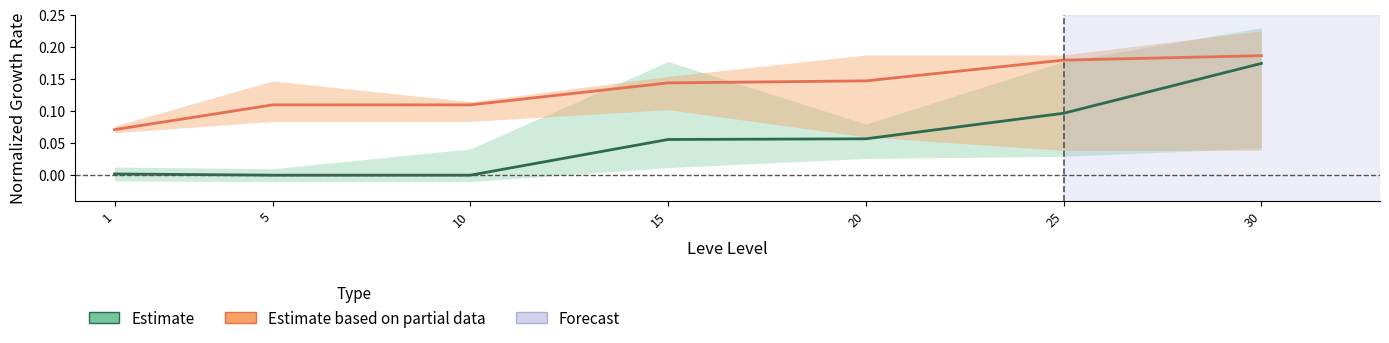

Reading right to left, what are all the values shown in this chart?

Estimate: 0.2	0.1	0.1	0.1	0.0	0.0	0.0
Estimate based on partial data: 0.2	0.2	0.1	0.1	0.1	0.1	0.1